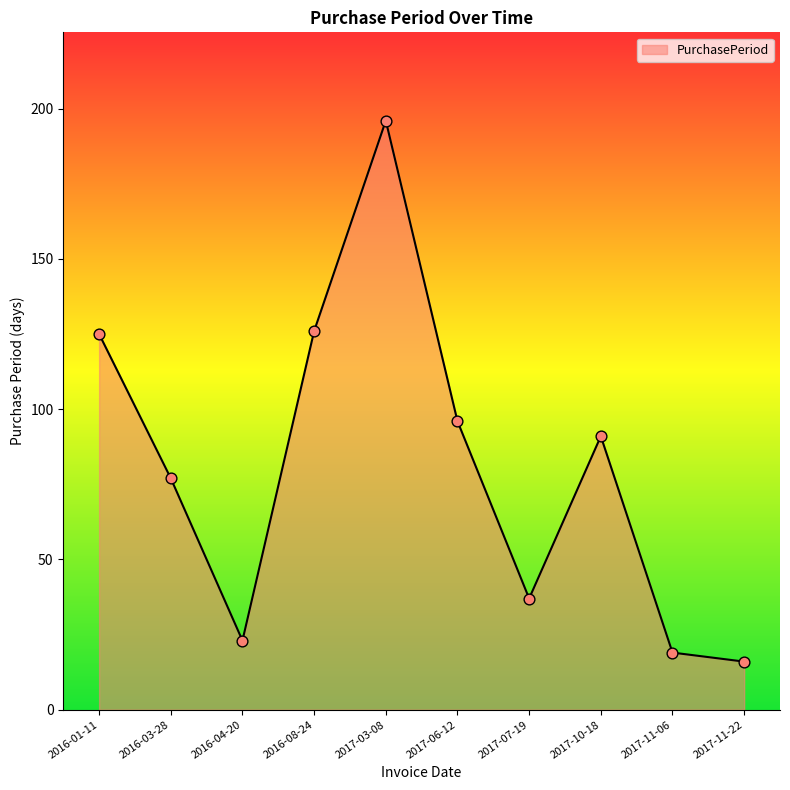

What is the change in value from 2017-06-12 to 2017-11-22?

-80